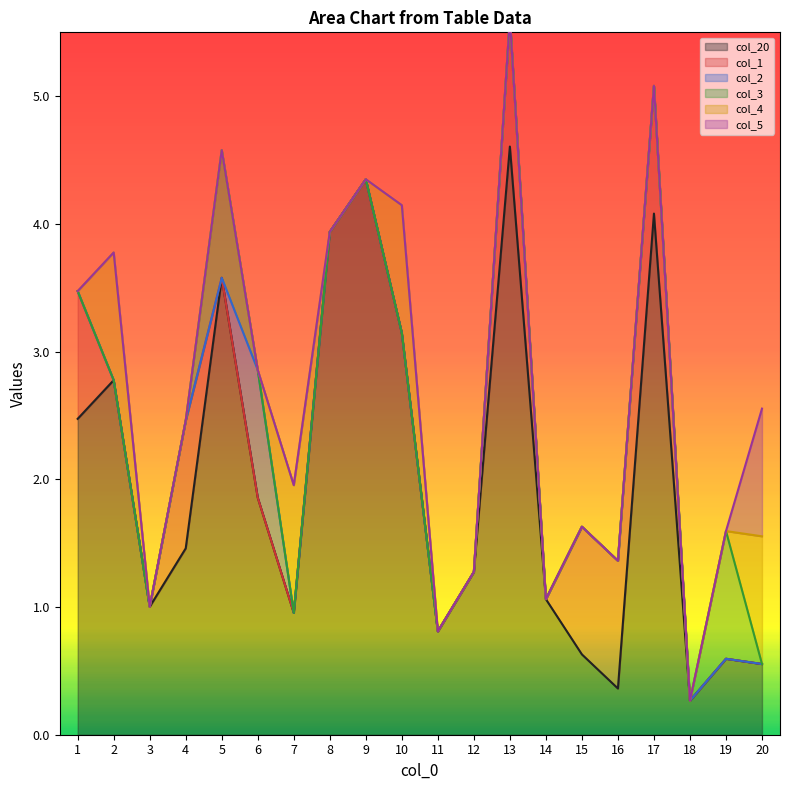

Is it true that col_2 equals -0.6 at 8?

False